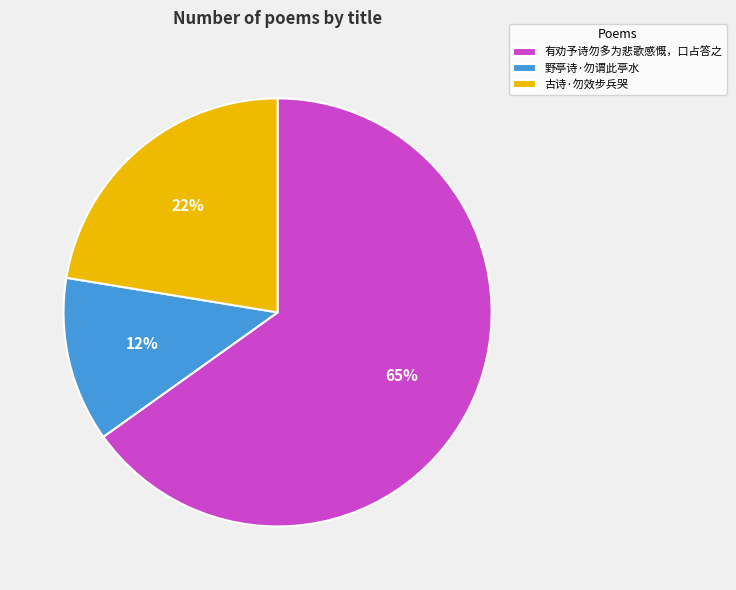

Does 古诗·勿效步兵哭 represent more than half of the total?

No